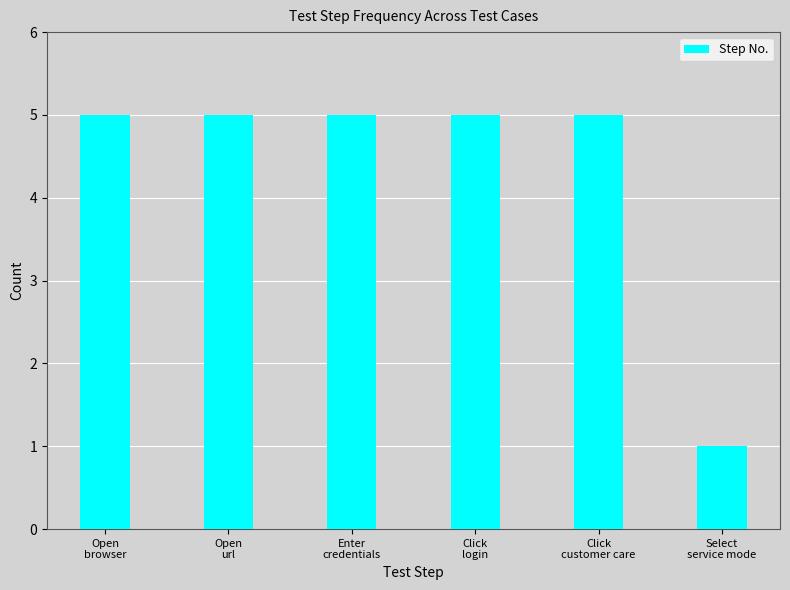

True or false: the data shows 5 at Click
customer care.

True